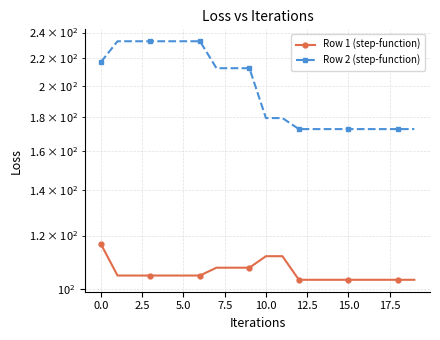

What is the difference between the highest and lowest values at 15?

69.4